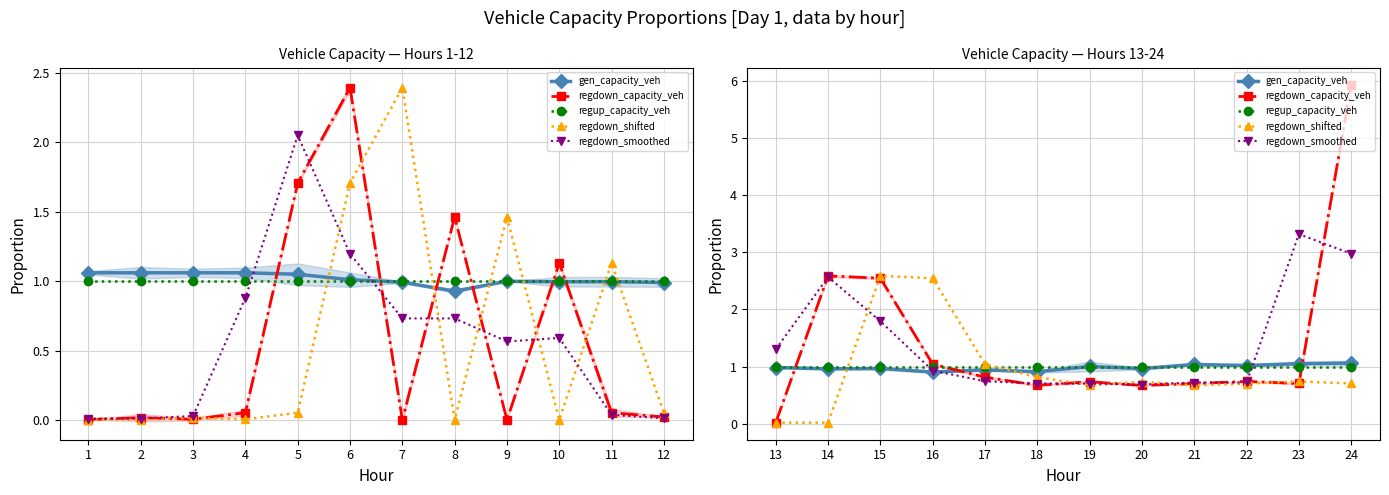

True or false: regdown_shifted has more than 1 interior local peaks.

True